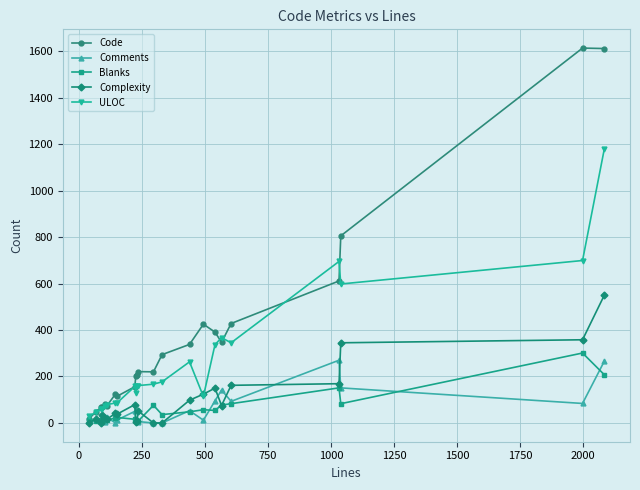

Rank the series by their maximum value, from lowest to highest.

Comments, Blanks, Complexity, ULOC, Code